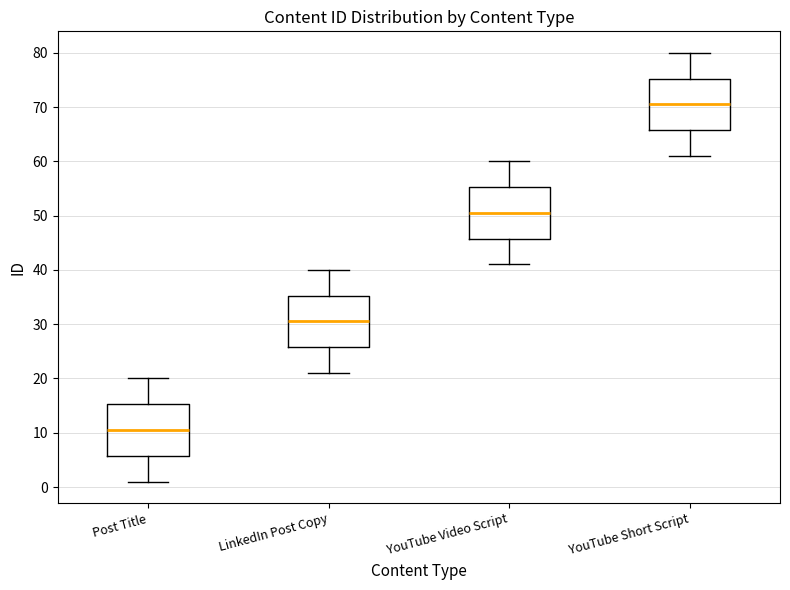

Reading left to right, transcribe this box plot: for each box, give where its median line is, the range the box spans, and where its two whiskers end, as read against the y-axis. The values are not printed on the chart, so give them approximately, as read against the axis.

Post Title: median 11, box 6 to 15, whiskers 1 to 20
LinkedIn Post Copy: median 31, box 26 to 35, whiskers 21 to 40
YouTube Video Script: median 51, box 46 to 55, whiskers 41 to 60
YouTube Short Script: median 71, box 66 to 75, whiskers 61 to 80